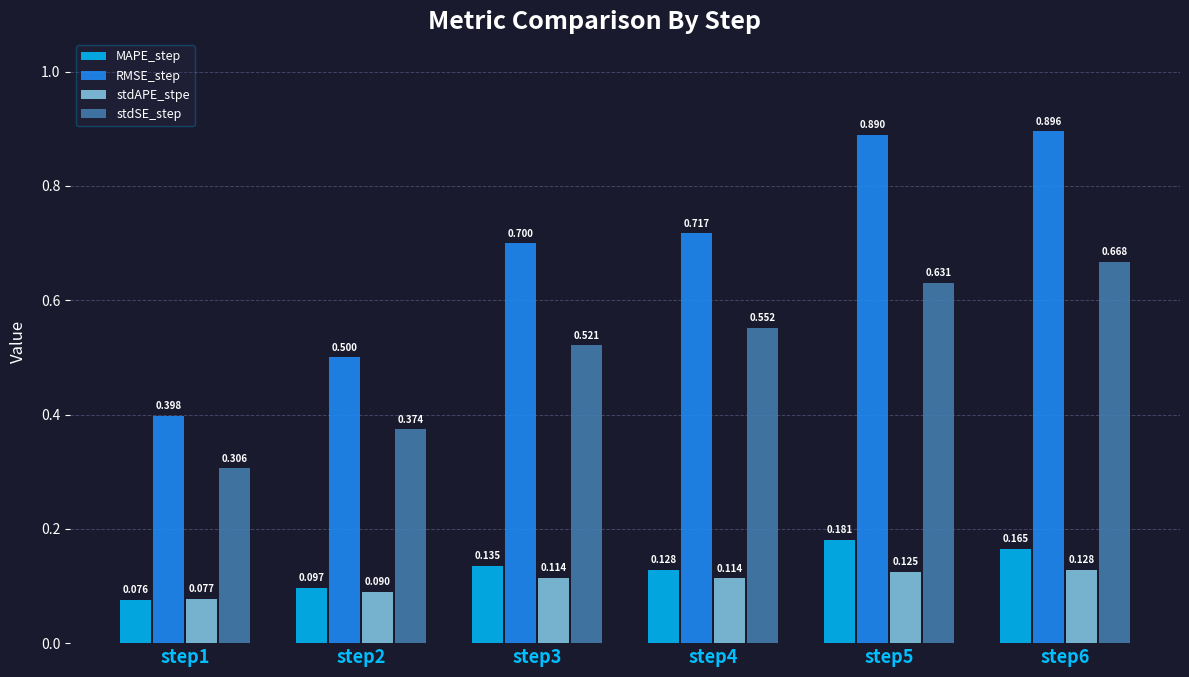

At step4, list the series in order from largest to smallest.

RMSE_step, stdSE_step, MAPE_step, stdAPE_stpe